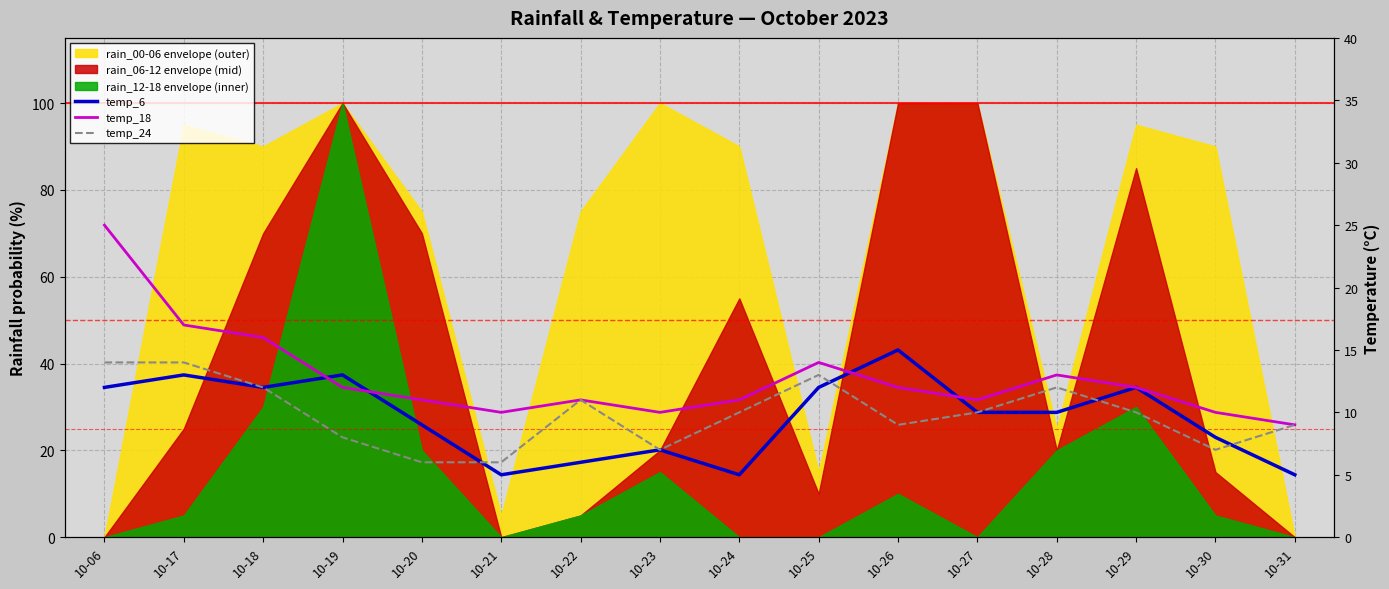

True or false: temp_18 and temp_24 intersect in this chart.

False